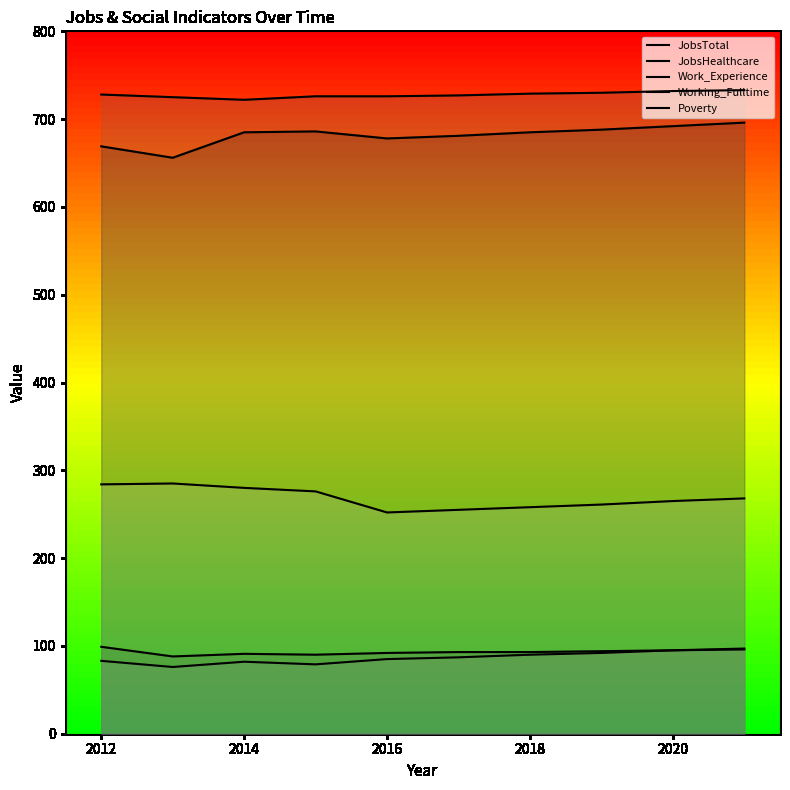

What is the value of the JobsHealthcare point at the 6th from the left?

93